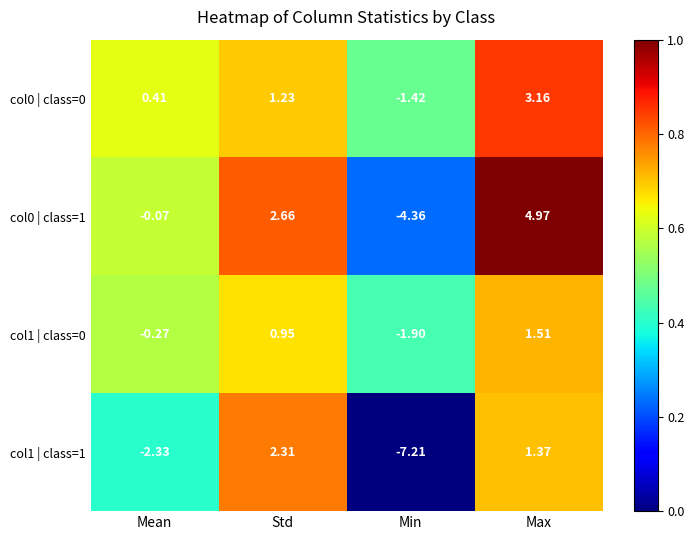

Is the value of col0 | class=0 at Max greater than the value of col0 | class=1 at Min?

Yes